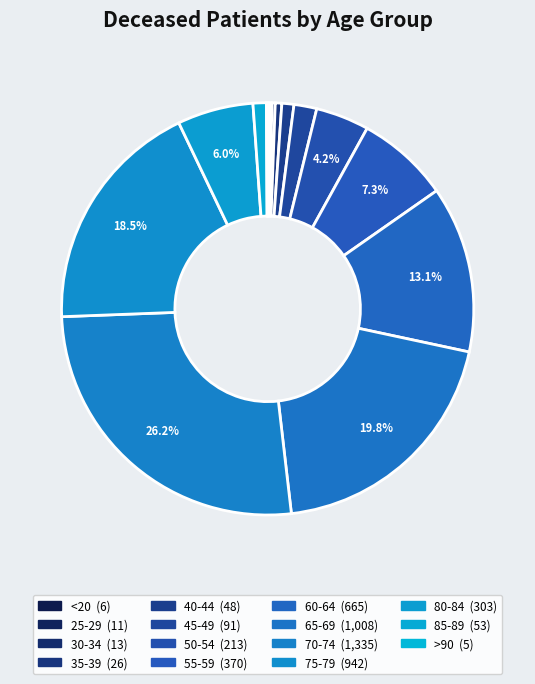

Is there any slice that represents more than half of the pie?

No